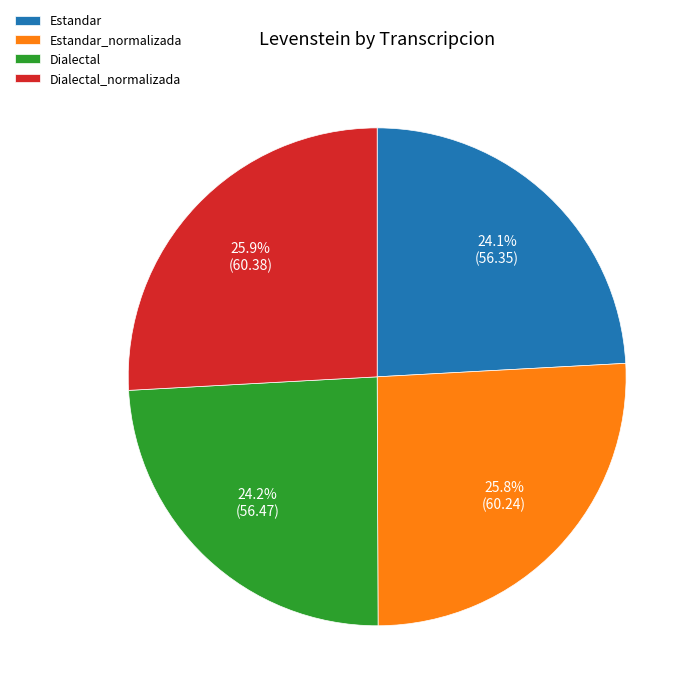

What percentage is NOT represented by Estandar?

75.9%